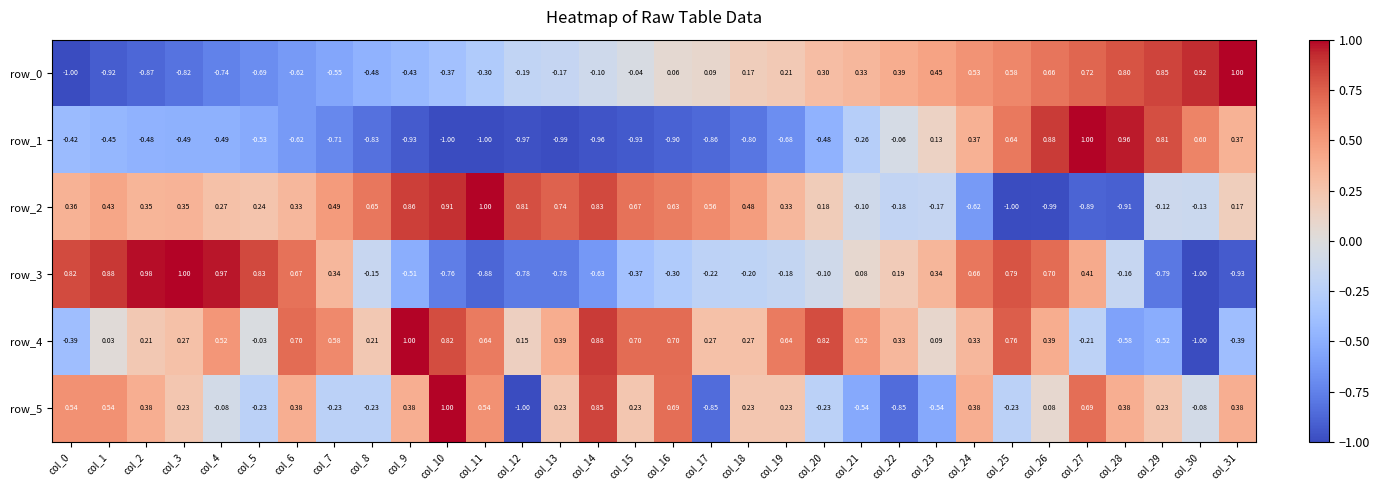

List the labels in order of row_5 value, smallest first.

col_12, col_17, col_22, col_21, col_23, col_5, col_7, col_8, col_20, col_25, col_4, col_30, col_26, col_3, col_13, col_15, col_18, col_19, col_29, col_2, col_6, col_9, col_24, col_28, col_31, col_0, col_1, col_11, col_16, col_27, col_14, col_10